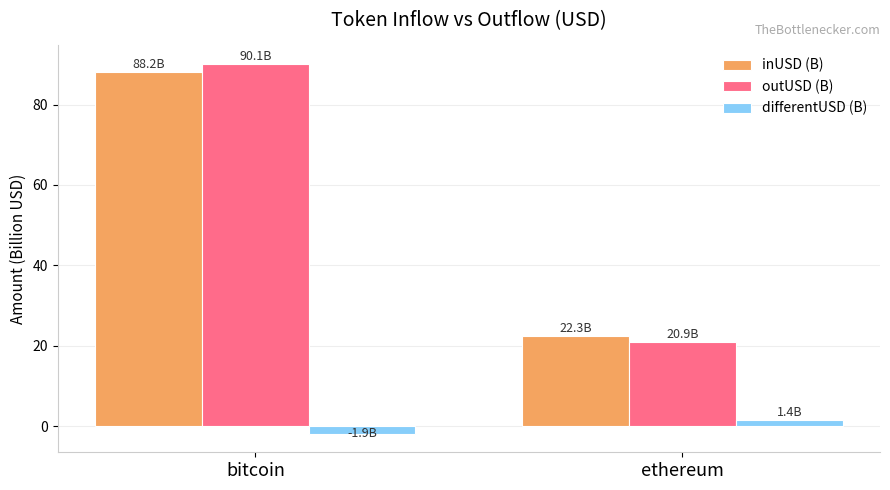

What is the difference between the highest and lowest values at bitcoin?

92.1